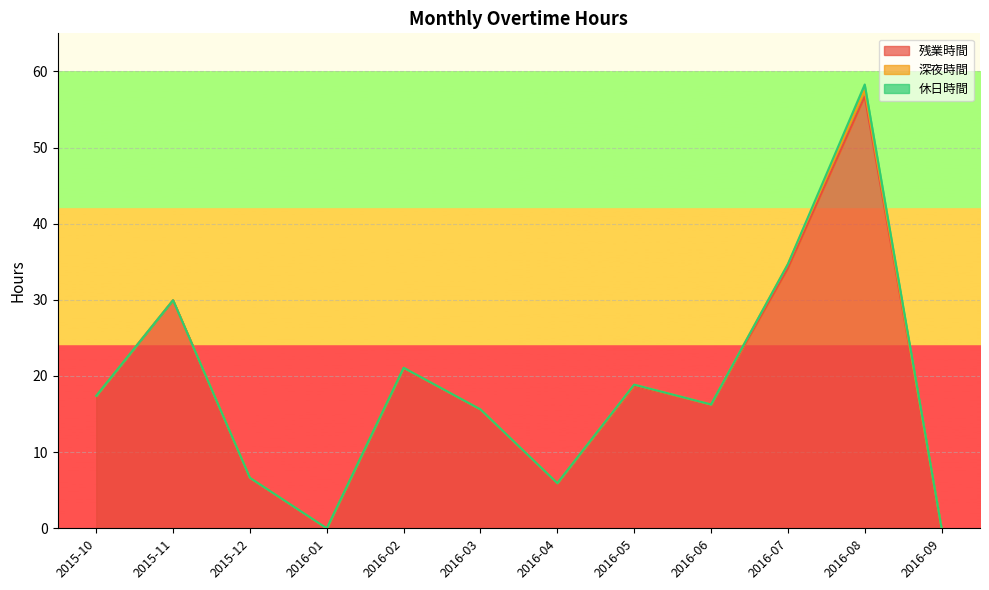

Reading right to left, extract all data points from this chart.

残業時間: 2016-09=0.0	2016-08=56.7	2016-07=34.1	2016-06=16.3	2016-05=18.7	2016-04=5.9	2016-03=15.6	2016-02=21.1	2016-01=0.0	2015-12=6.6	2015-11=29.9	2015-10=17.4
深夜時間: 2016-09=0.0	2016-08=0.8	2016-07=0.5	2016-06=0.0	2016-05=0.2	2016-04=0.0	2016-03=0.0	2016-02=0.0	2016-01=0.0	2015-12=0.0	2015-11=0.0	2015-10=0.0
休日時間: 2016-09=0.0	2016-08=0.8	2016-07=0.0	2016-06=0.0	2016-05=0.0	2016-04=0.0	2016-03=0.0	2016-02=0.0	2016-01=0.0	2015-12=0.0	2015-11=0.0	2015-10=0.0